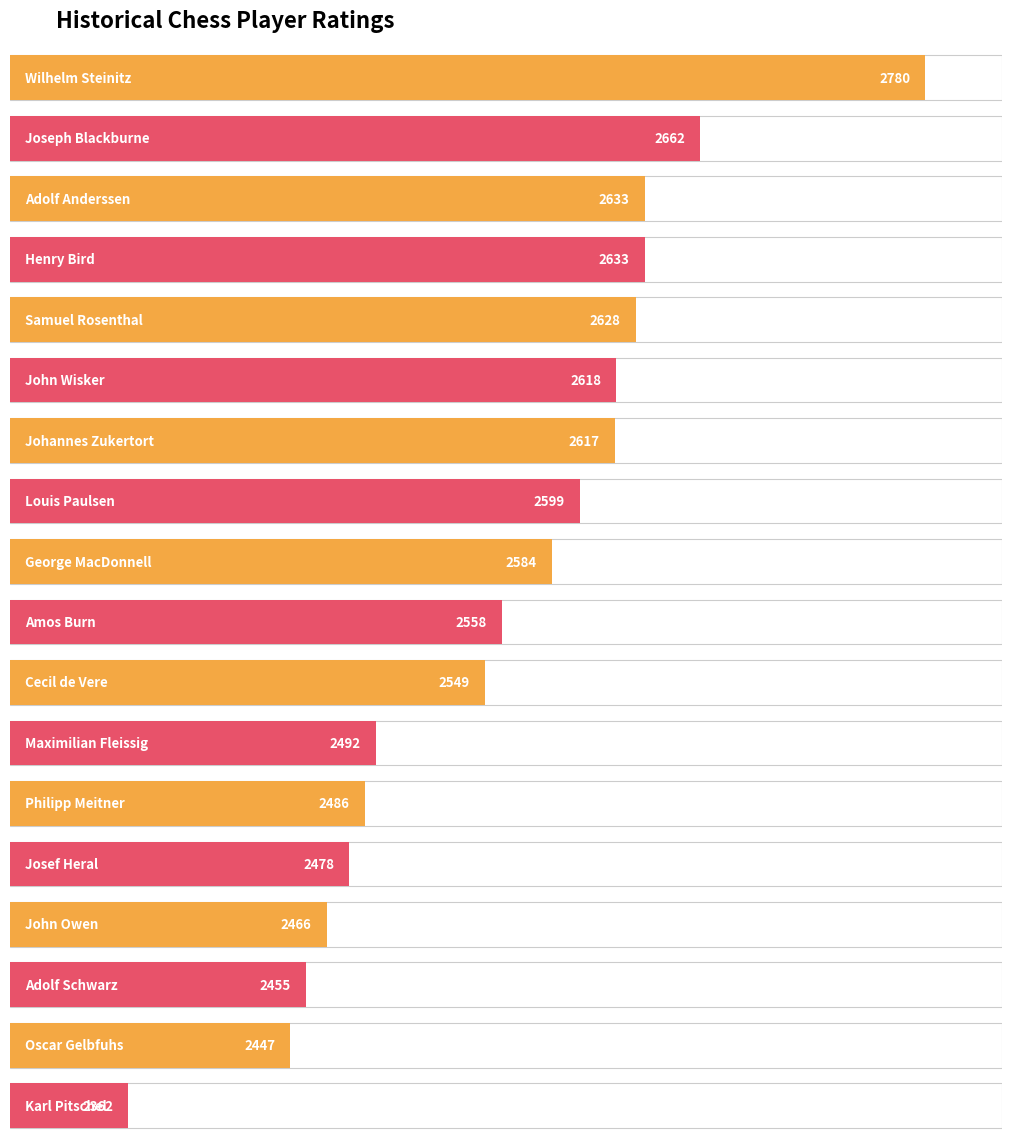

Which category has the lowest value across all series?

Karl Pitschel